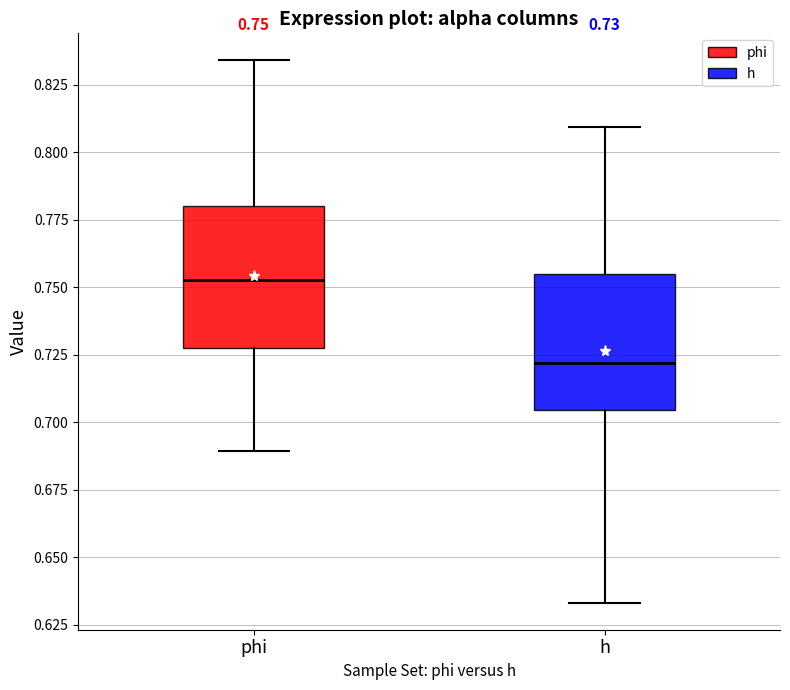

Which box has the lowest median line?

h